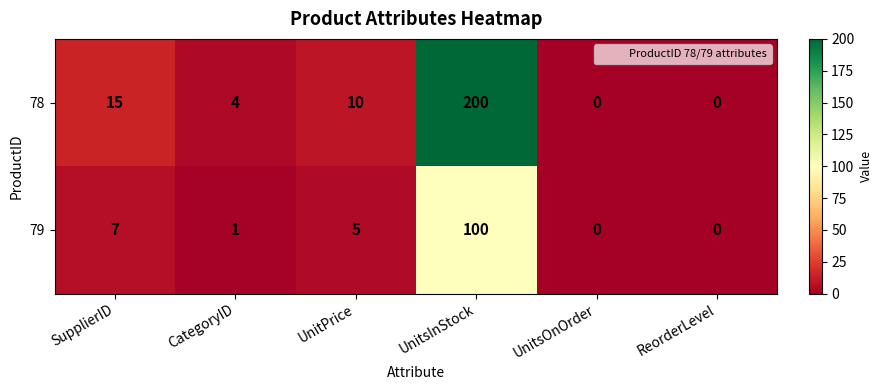

At UnitPrice, list the series in order from smallest to largest.

79, 78